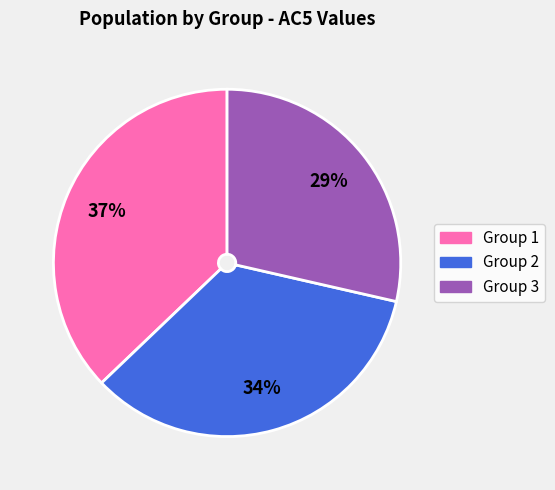

To the nearest percent, what is the average slice percentage?

33%